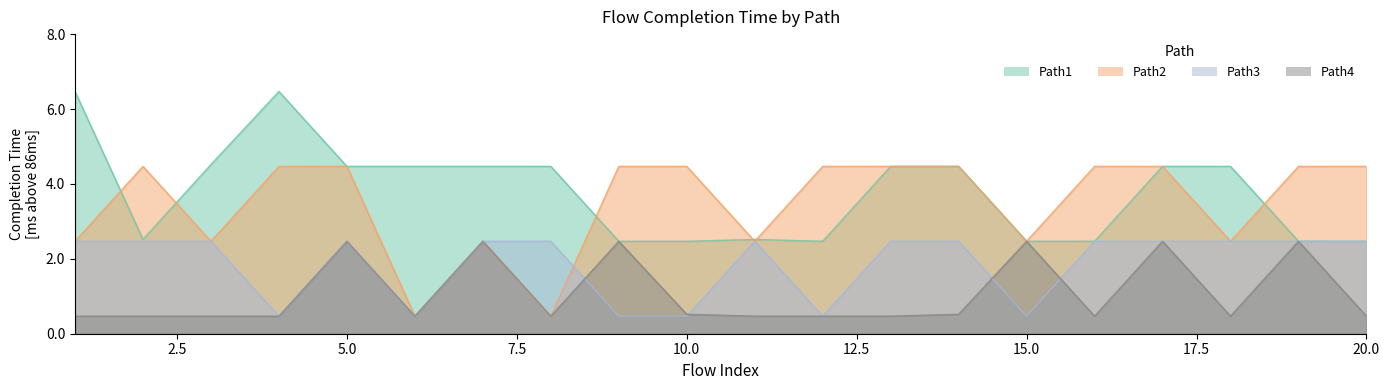

What is the maximum value for Path2?

4.5